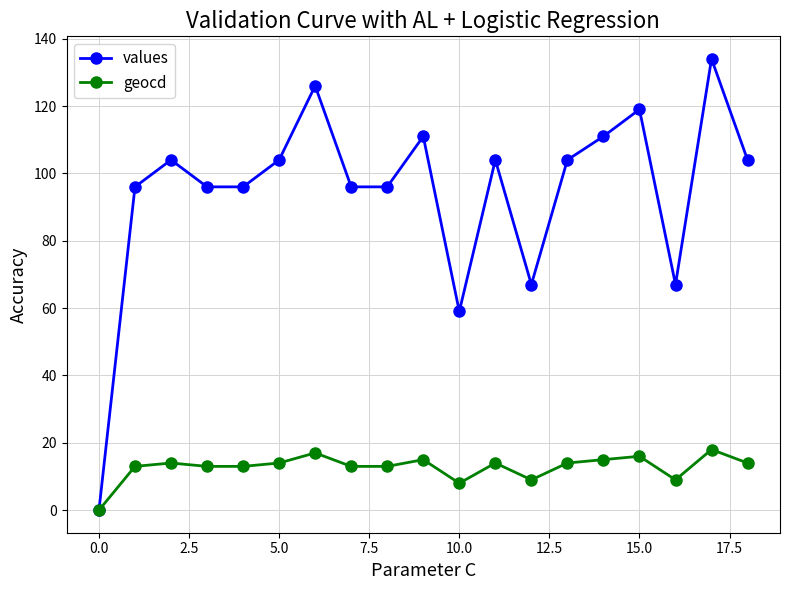

Which series has the widest spread of values?

values